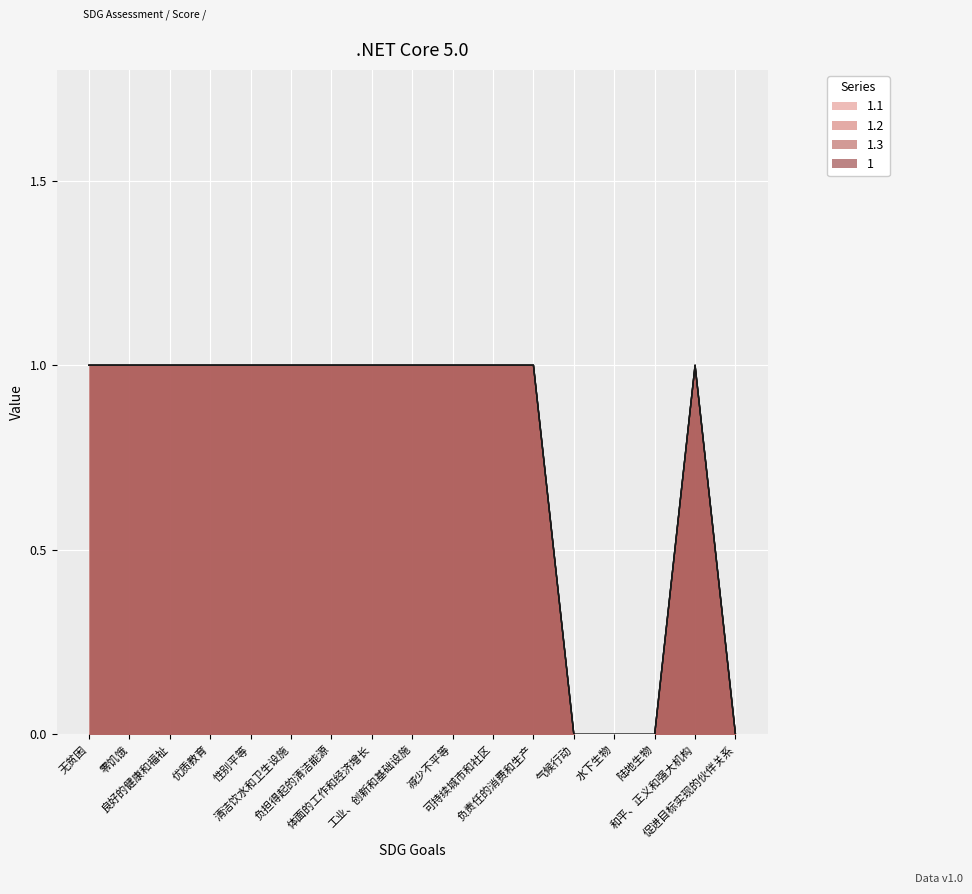

Which series has the largest range (max minus min)?

1.1